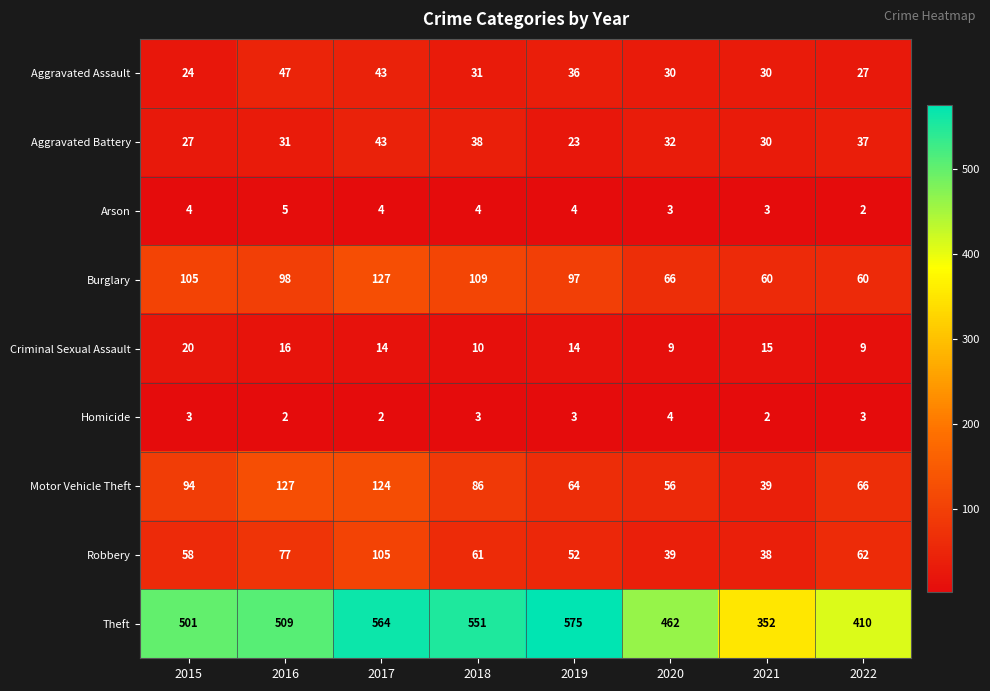

At which label does Robbery first exceed 61?

2016